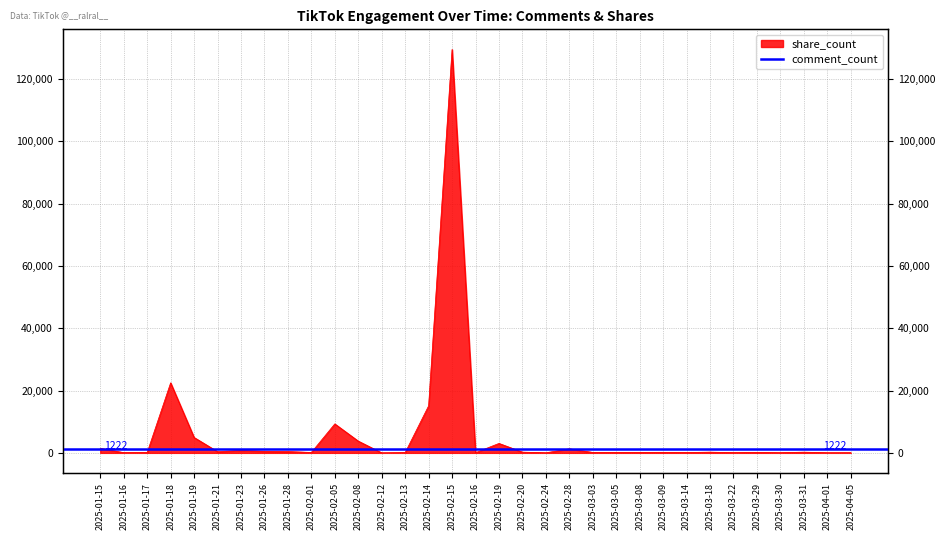

What is the label of the 8th point from the right?

2025-03-14